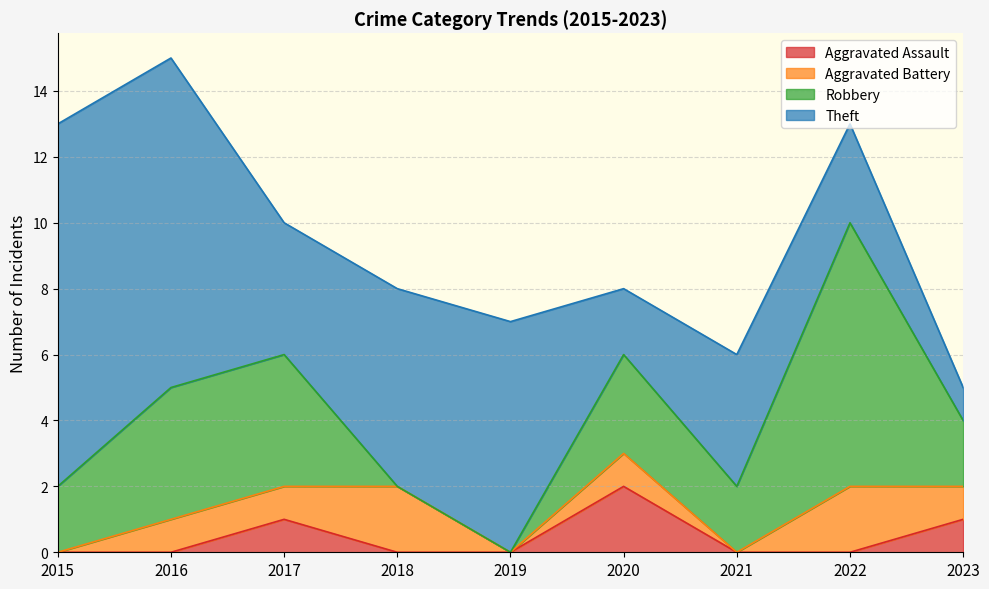

Rank the series by their maximum value, from highest to lowest.

Theft, Robbery, Aggravated Assault, Aggravated Battery